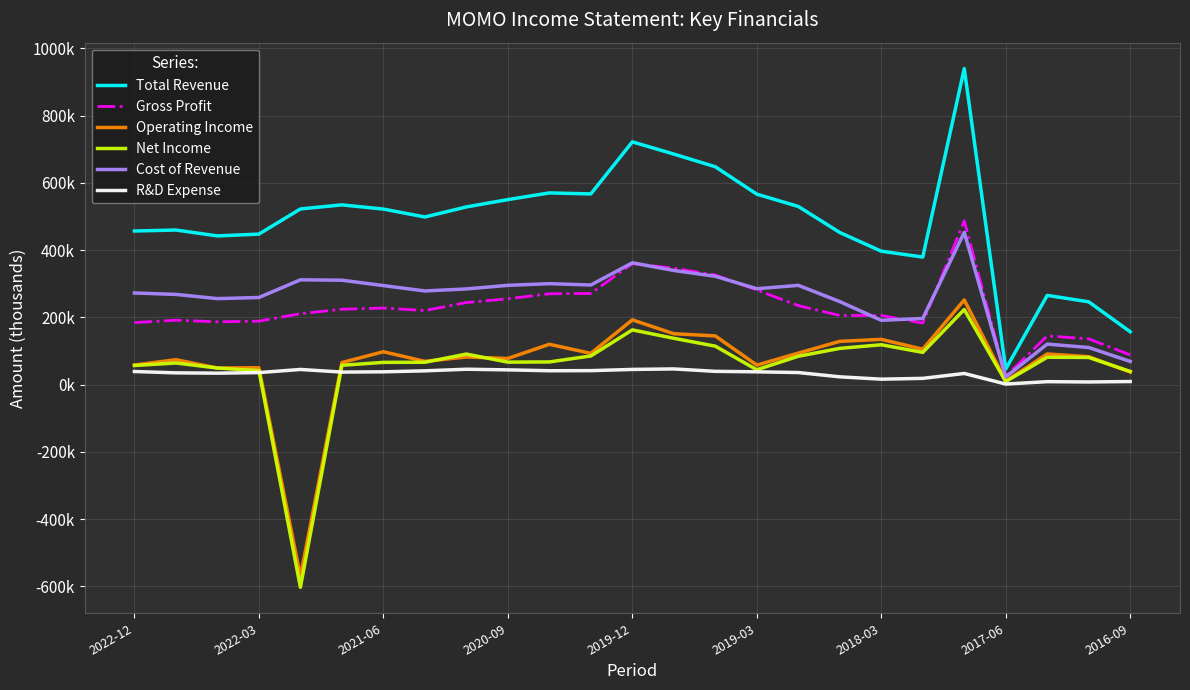

What are all the series names shown in the legend?

Total Revenue, Gross Profit, Operating Income, Net Income, Cost of Revenue, R&D Expense